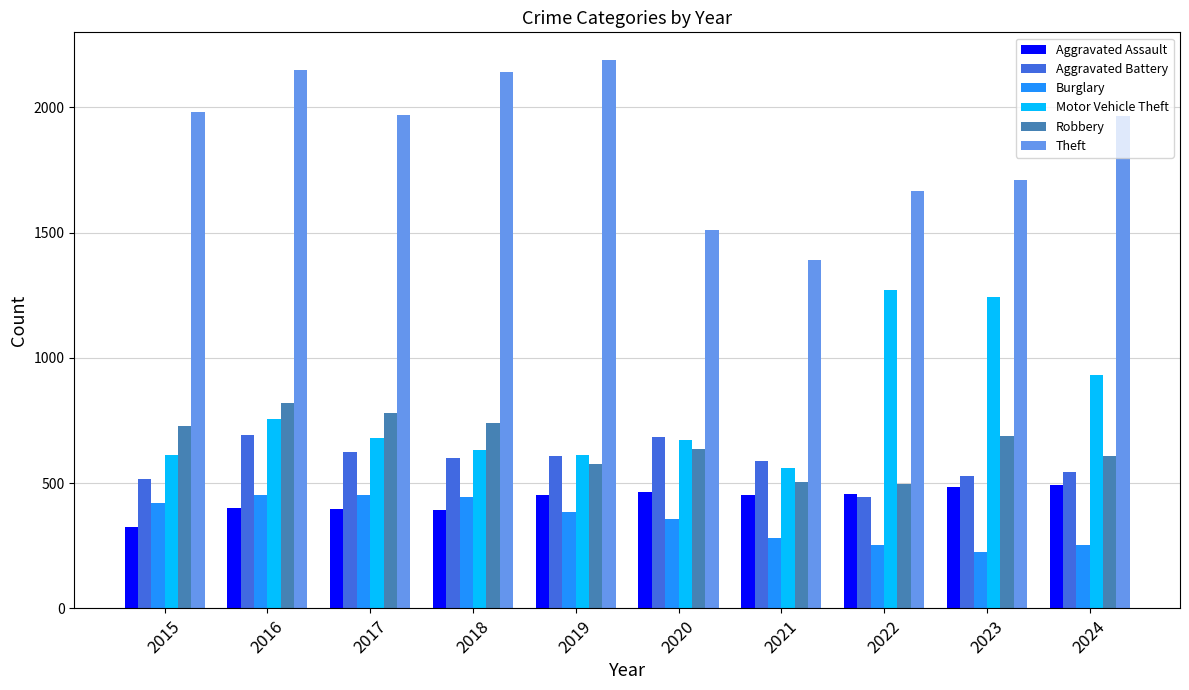

Are the bars horizontal?

No